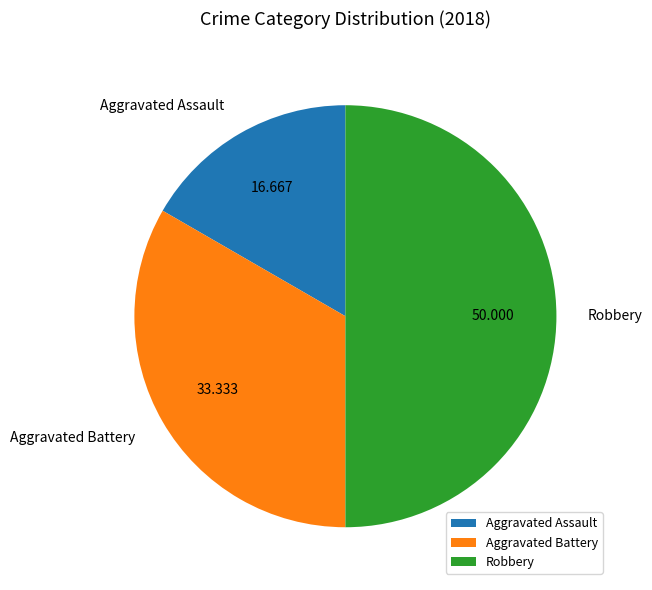

Is it true that Aggravated Battery is 24% of the pie?

False